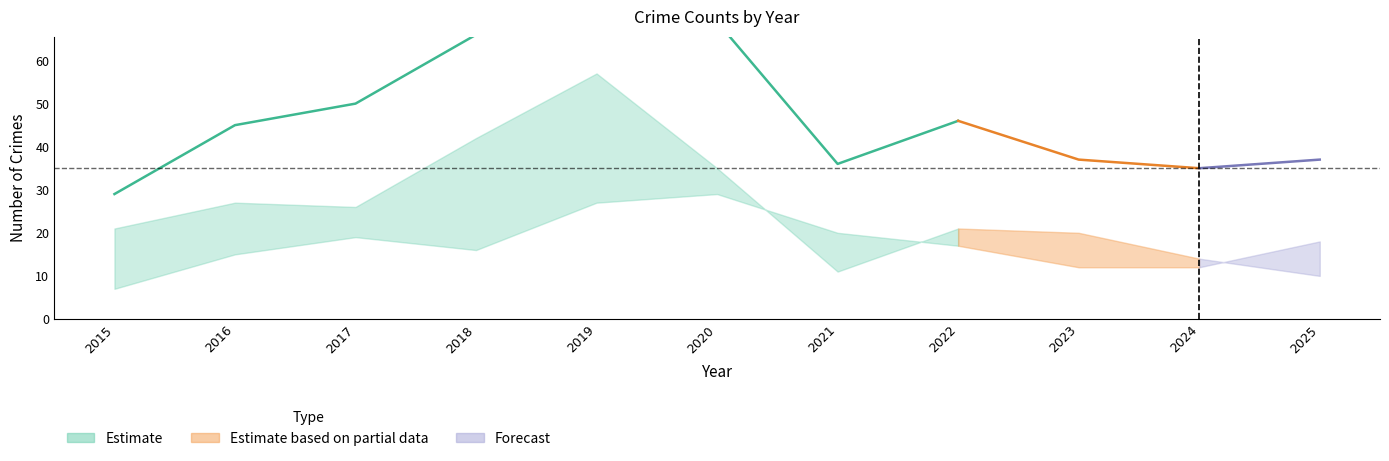

What is the spread (max minus min) of values at 2019?

63